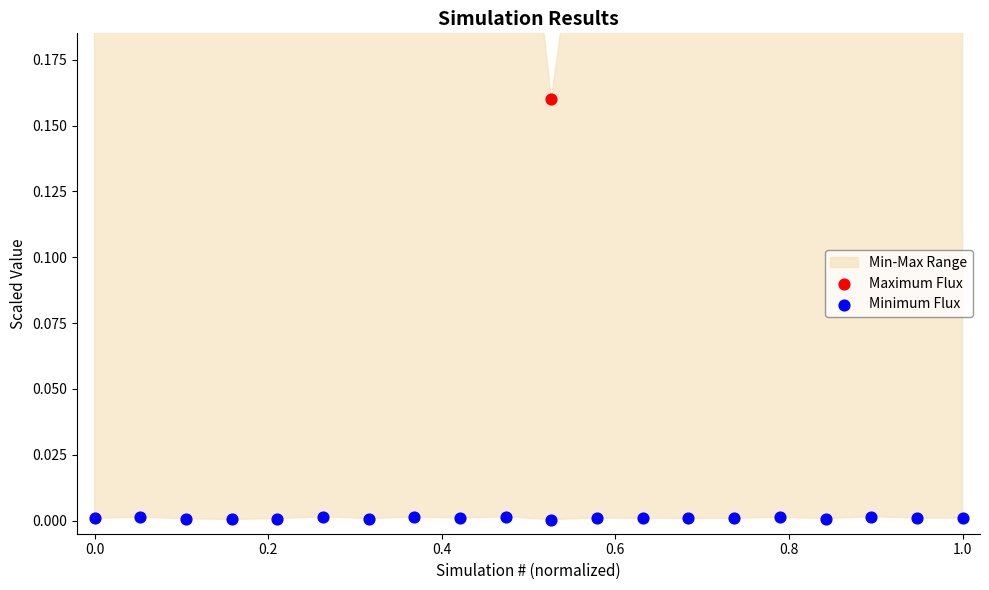

Which series has the widest spread of Y values?

Maximum Flux